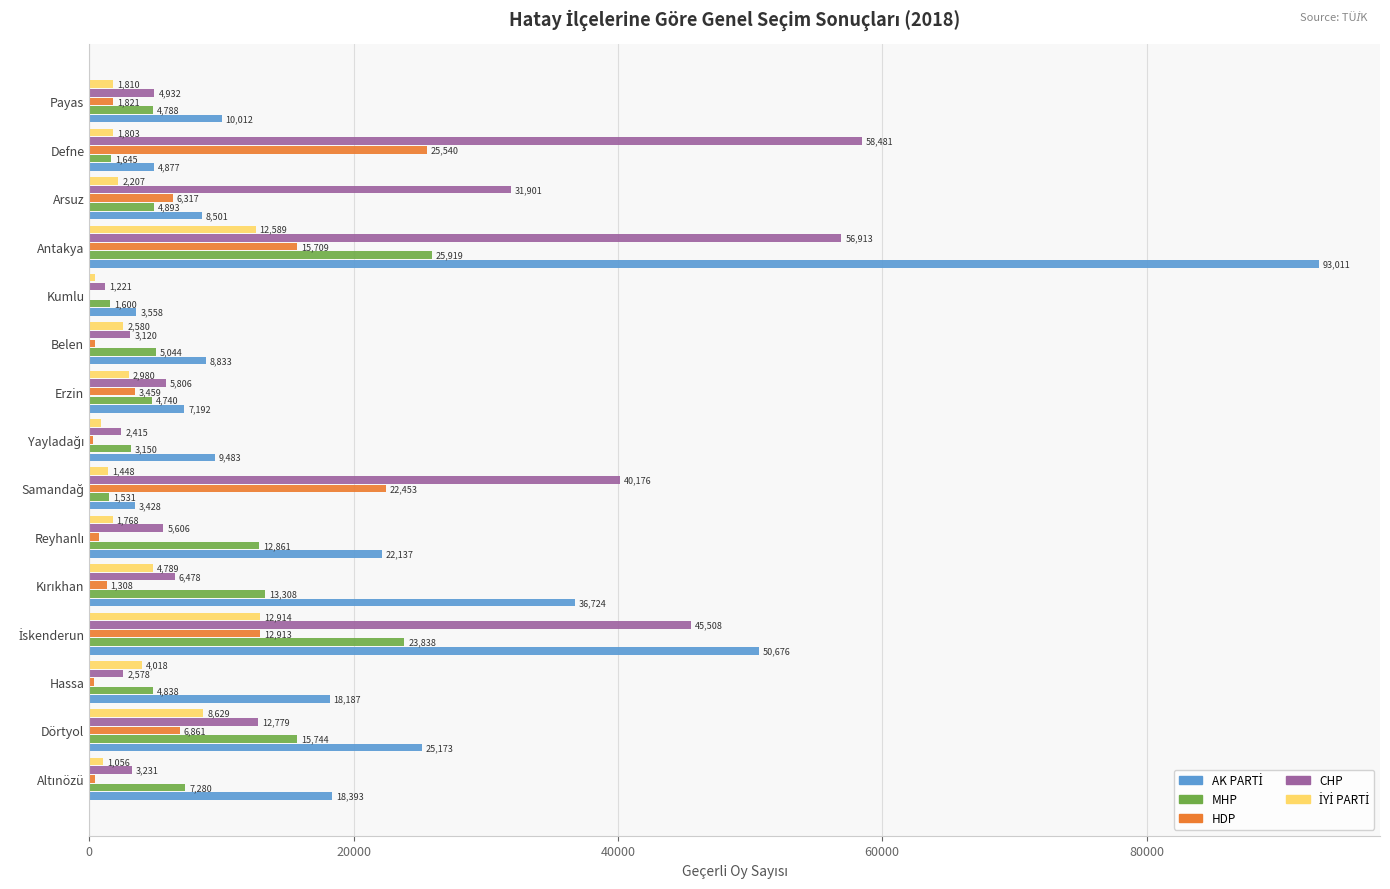

Count the number of data series in this chart.

5